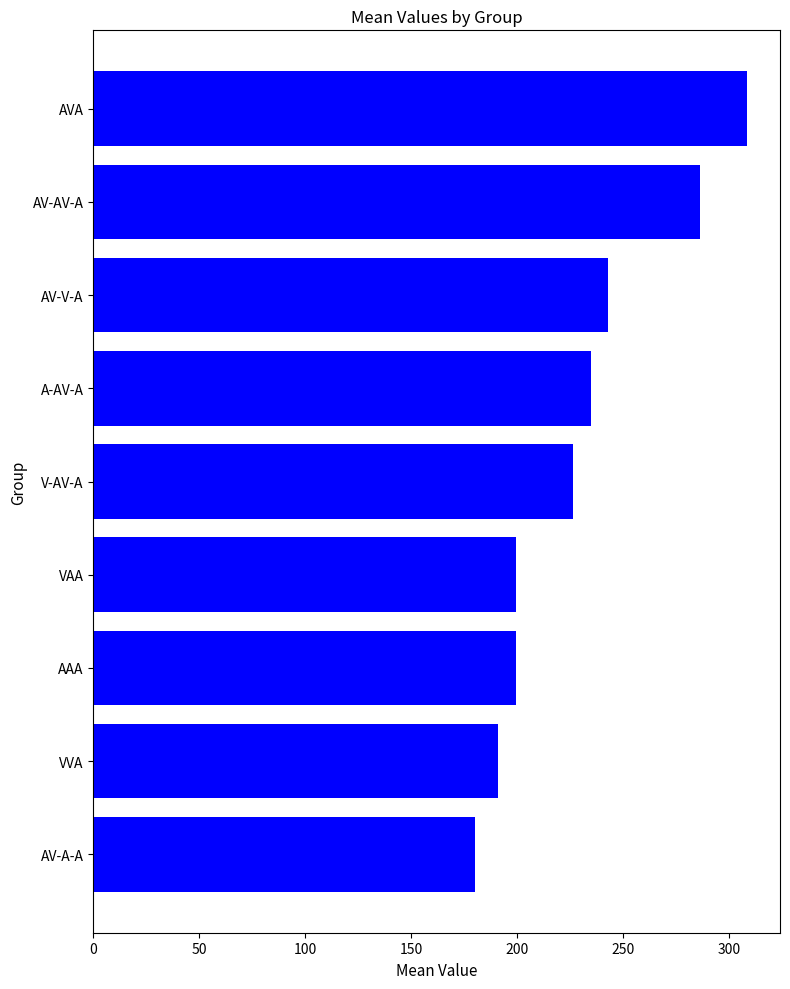

The chart shows a value of 308.5 at AVA. True or false?

True